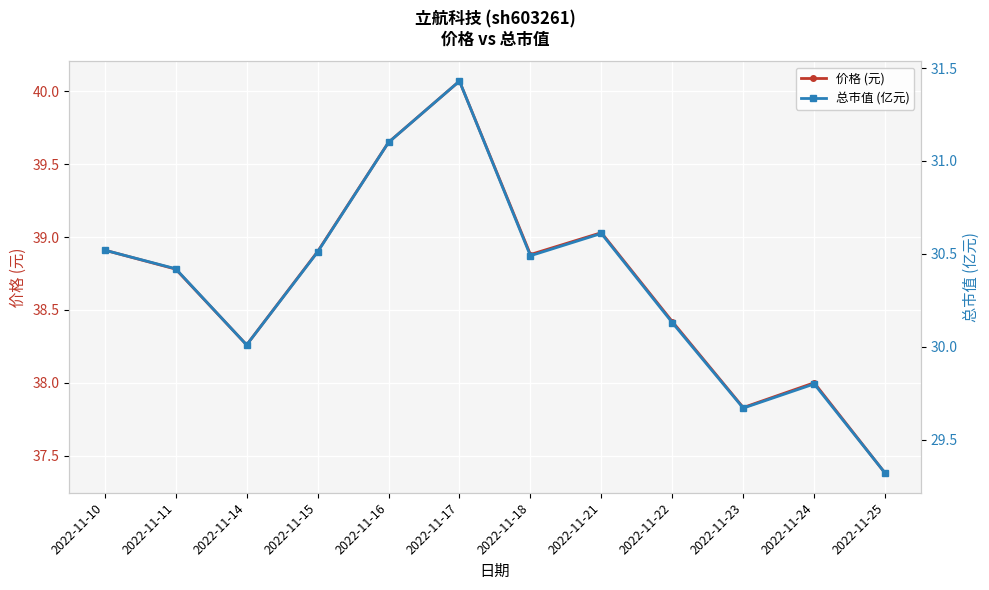

What is the maximum value for 总市值 (亿元)?

31.4